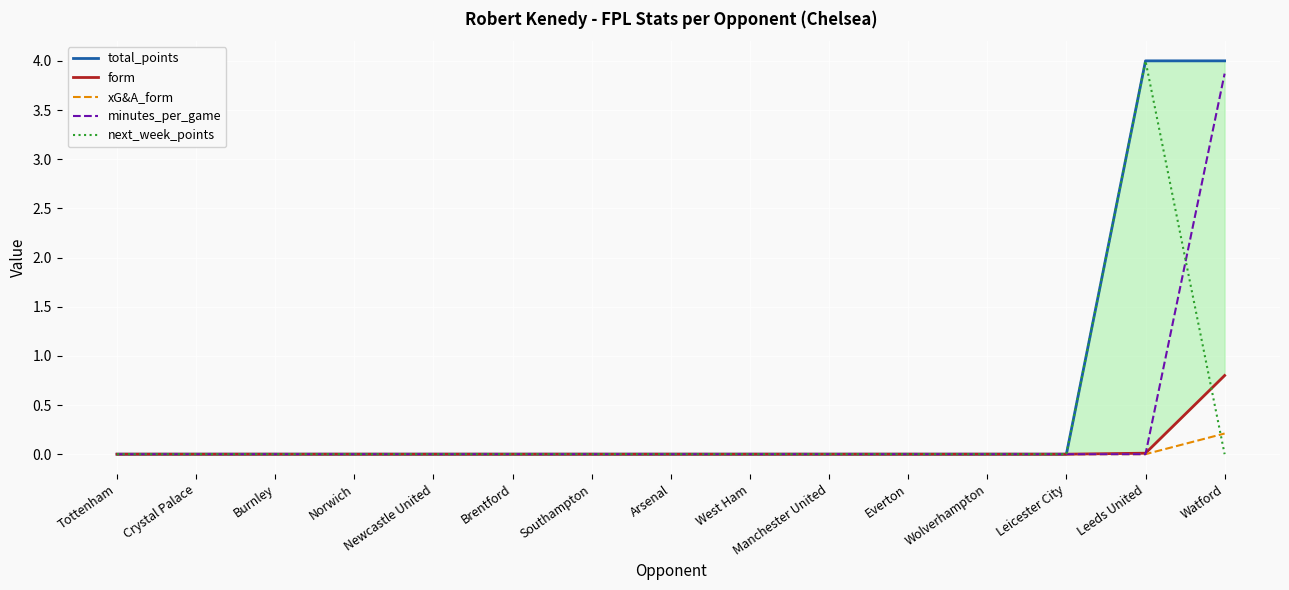

Which series has the largest total across all categories?

total_points